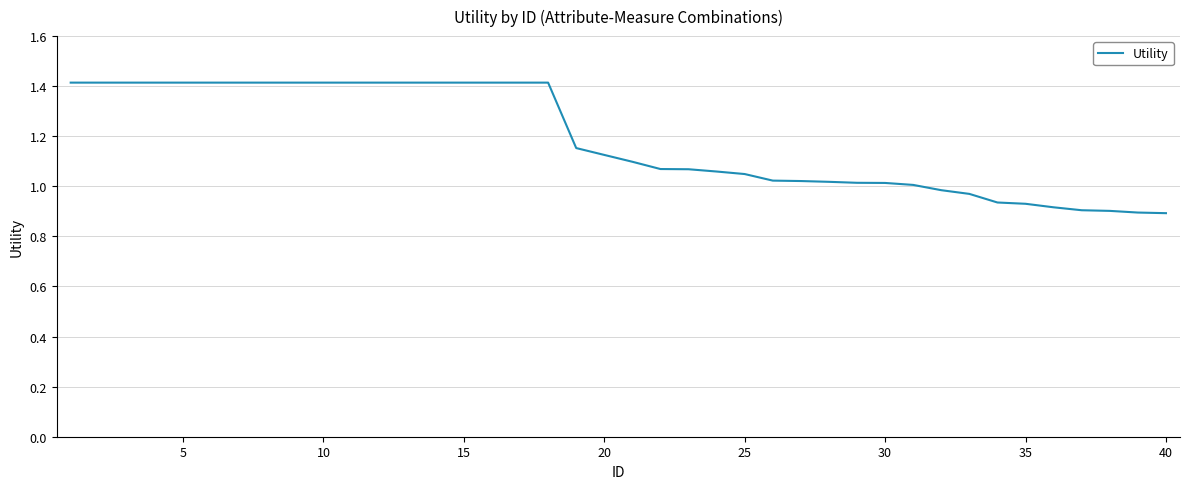

How many lines are shown in the chart?

1